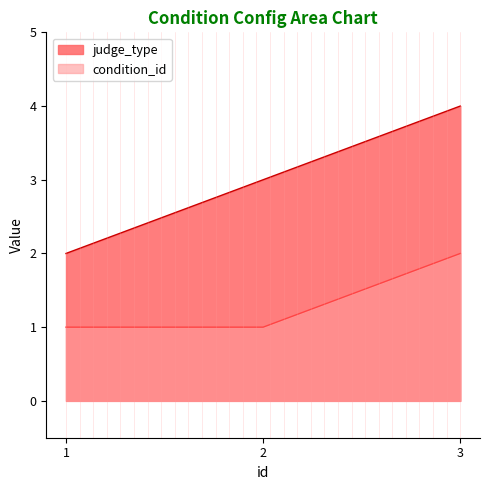

Is the value of judge_type at 3 greater than the value of condition_id at 3?

Yes